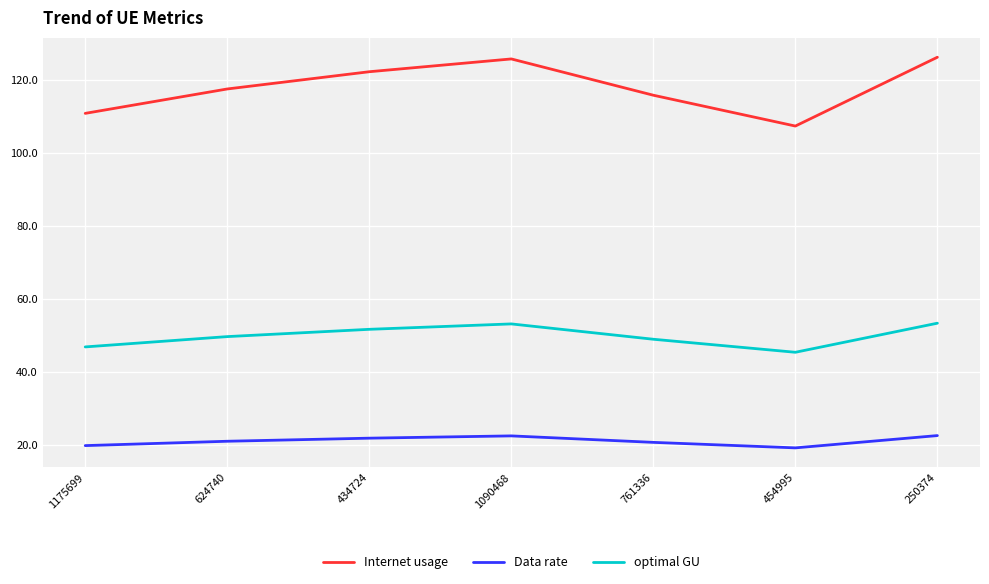

What is the difference between the maximum and second lowest values in the optimal GU series?

6.5